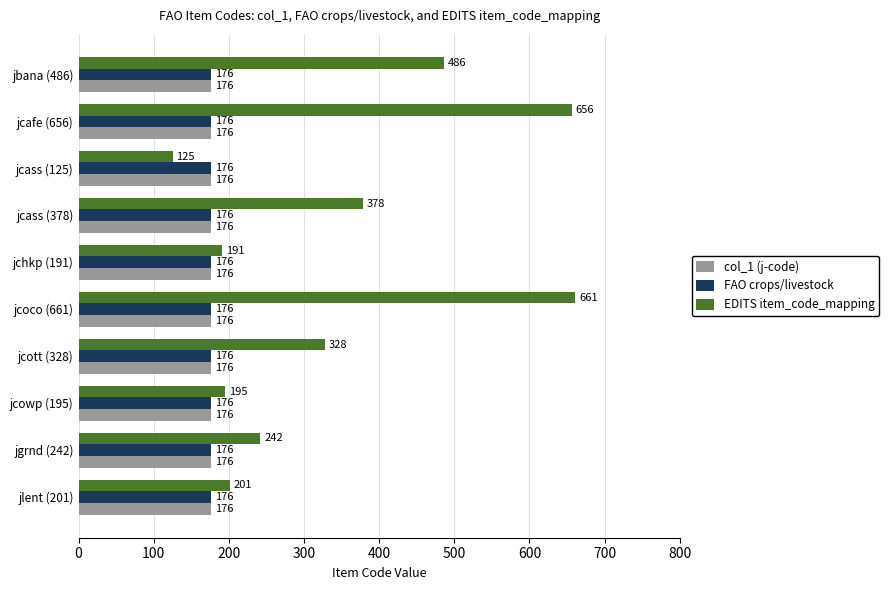

What is the sum of all FAO crops/livestock values?

1760